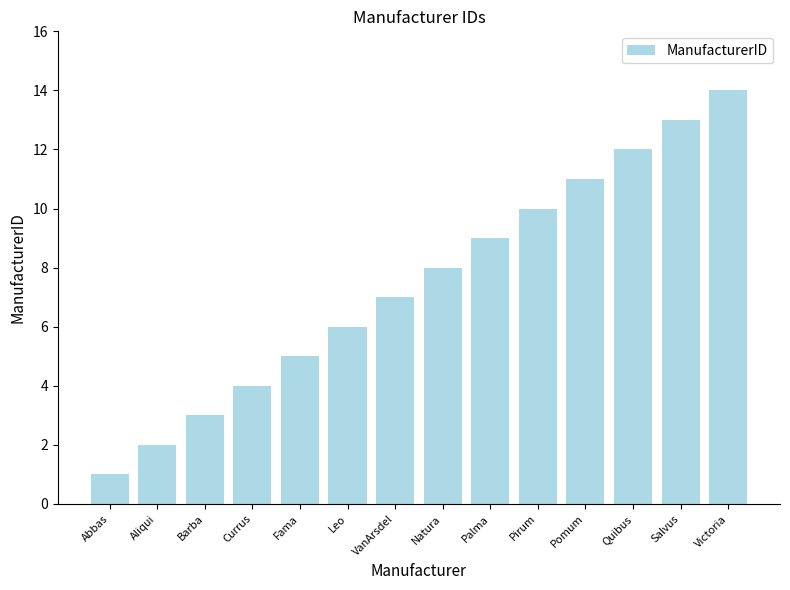

Which category has the highest value across all series?

Victoria